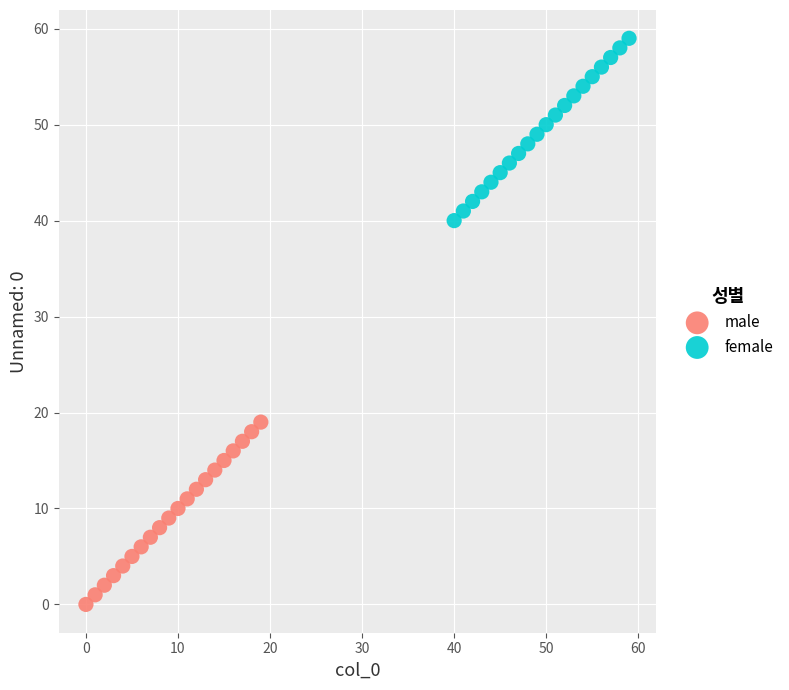

Which series contains the lowest Y value?

male